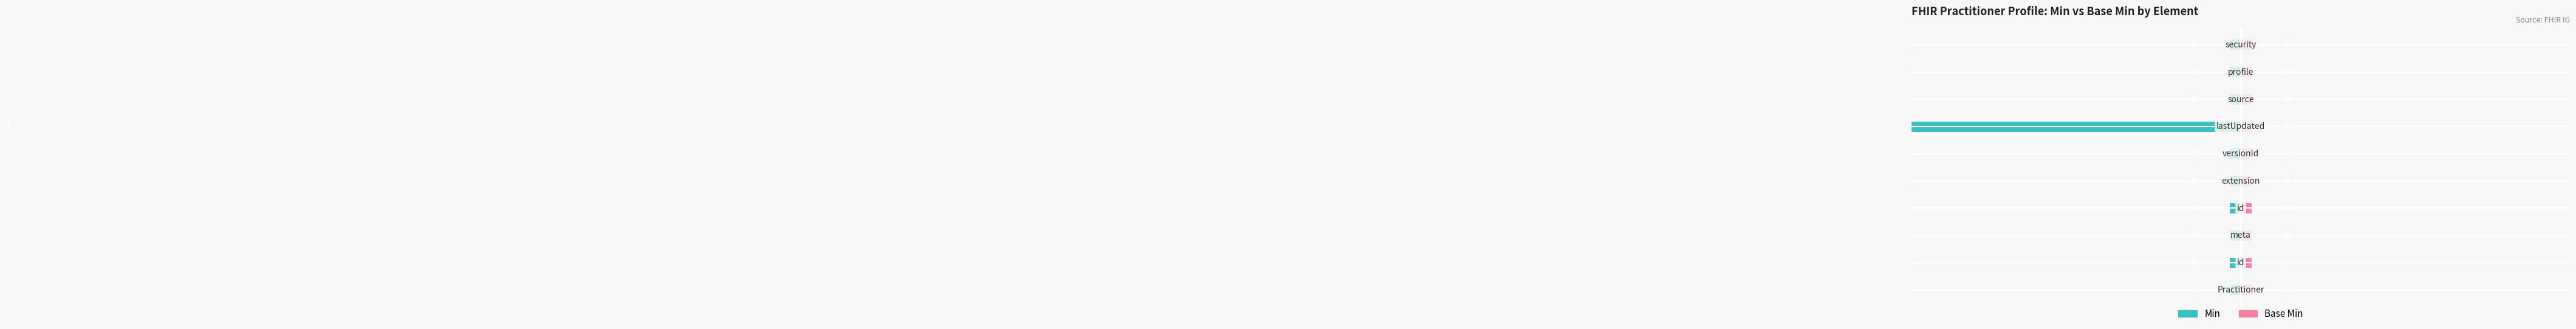

What is the minimum value shown in the chart?

-100.0